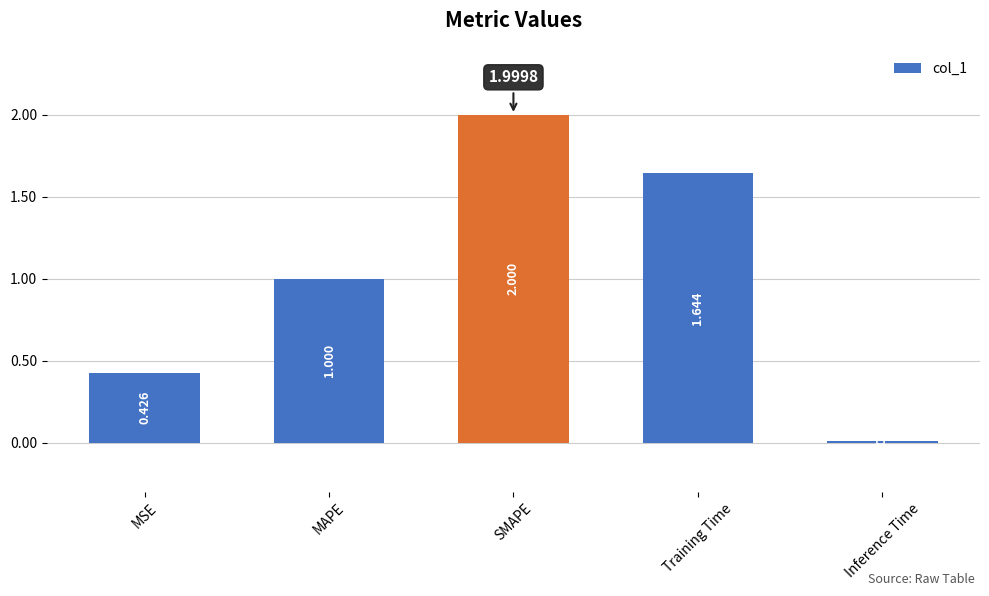

Which category has the highest value across all series?

SMAPE